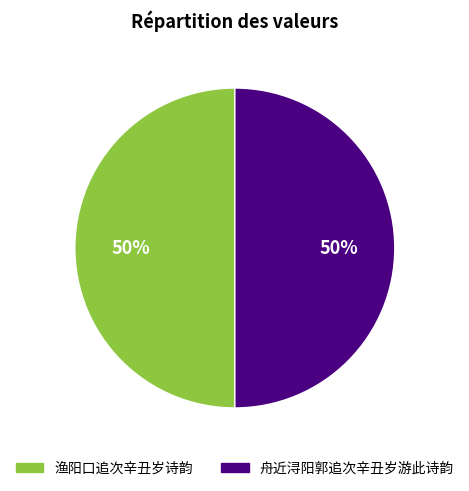

To the nearest percent, what percentage of the pie is 渔阳口追次辛丑岁诗韵?

50%